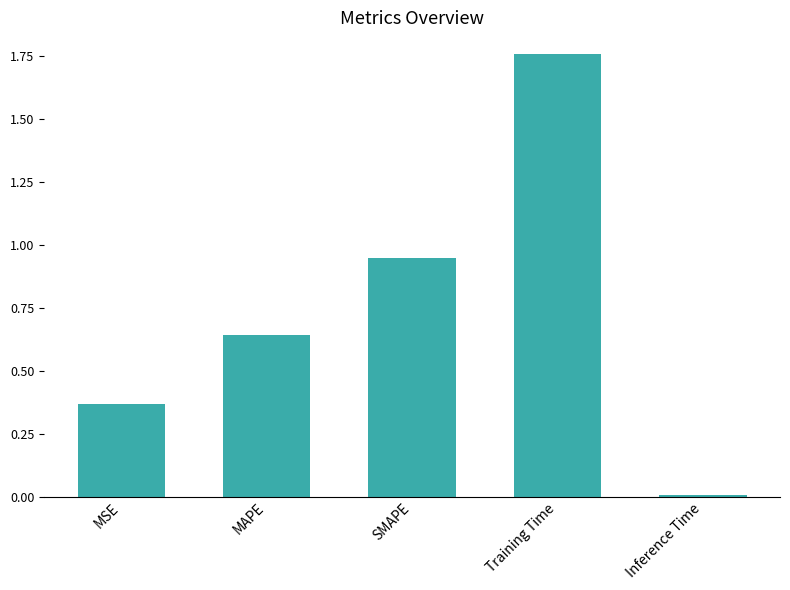

How many series are shown in this chart?

1